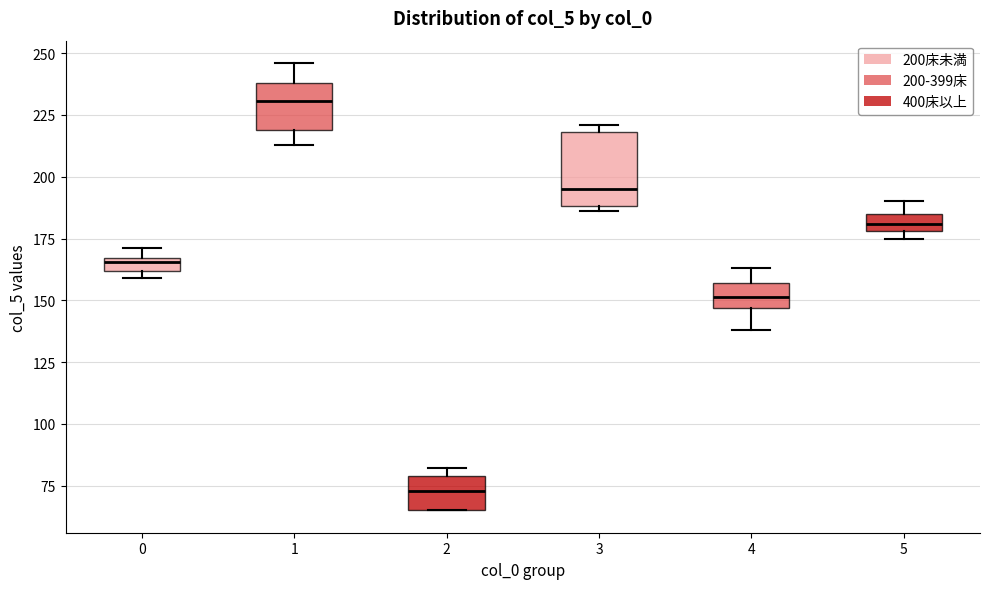

Where does the median line of the box at x = 4 sit on the y-axis? The values are not printed on the chart, so give them approximately, as read against the axis.

150